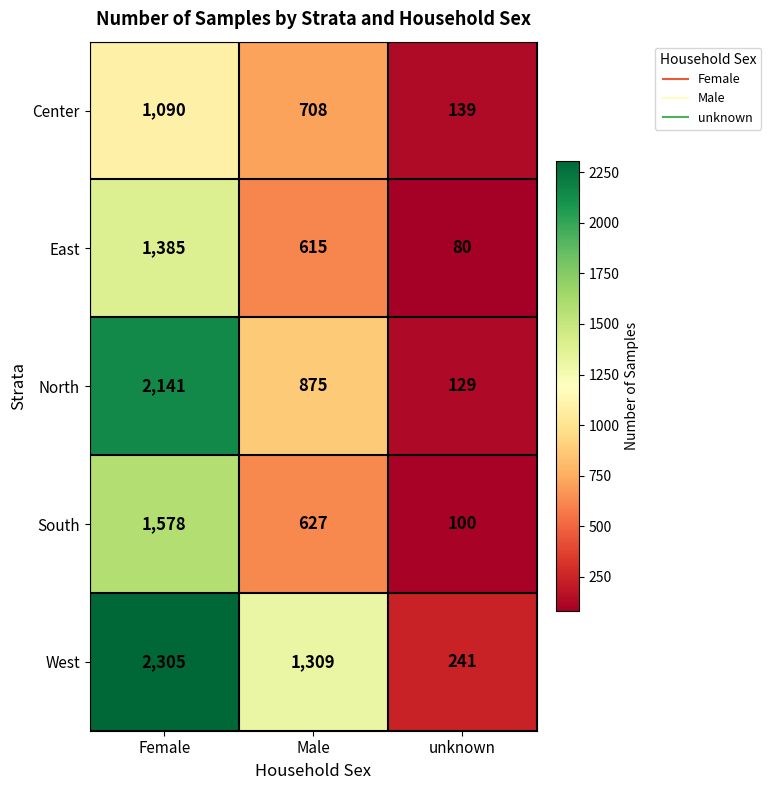

What is the difference between the highest and lowest values at Male?

694